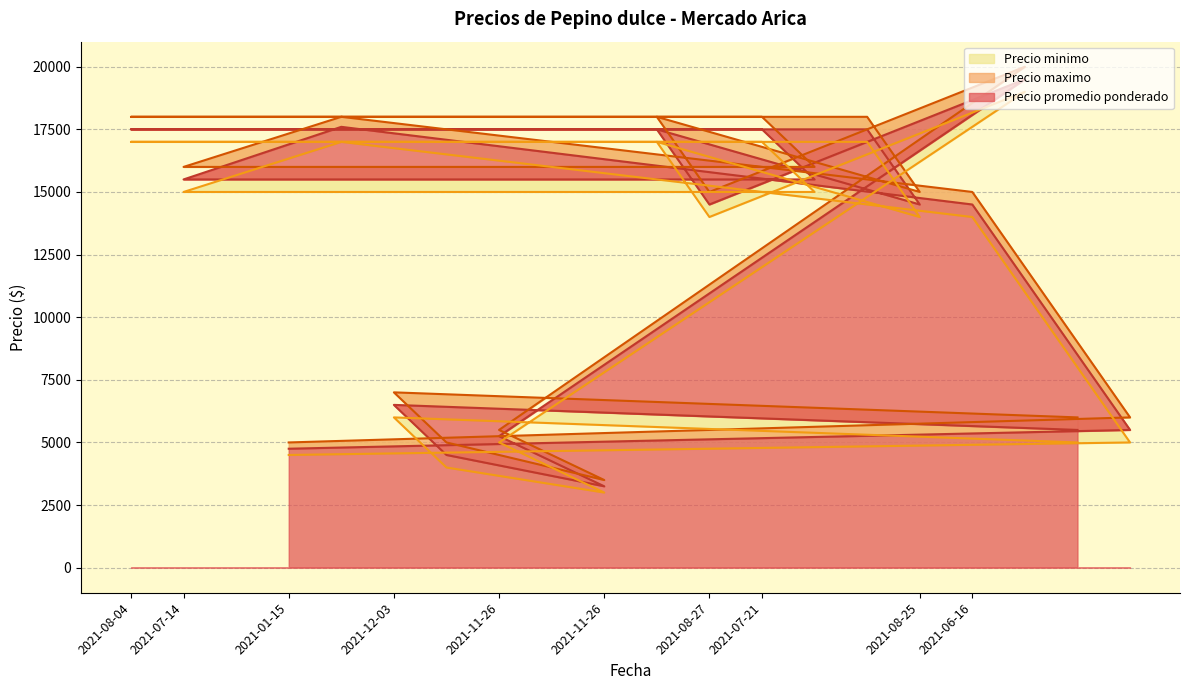

True or false: Precio minimo has a value of 5000 at 2021-12-24.

True